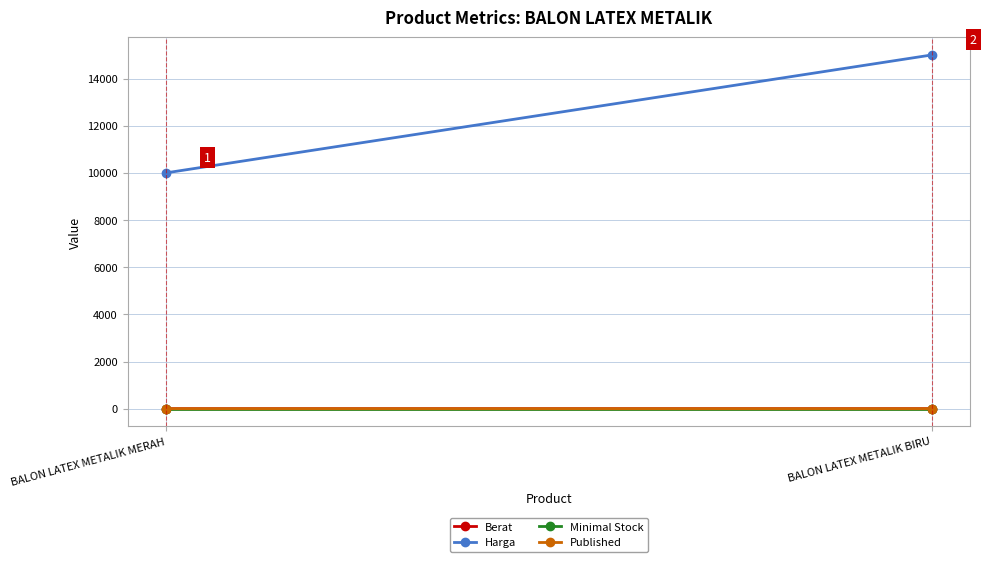

Which series has the largest total across all categories?

Harga